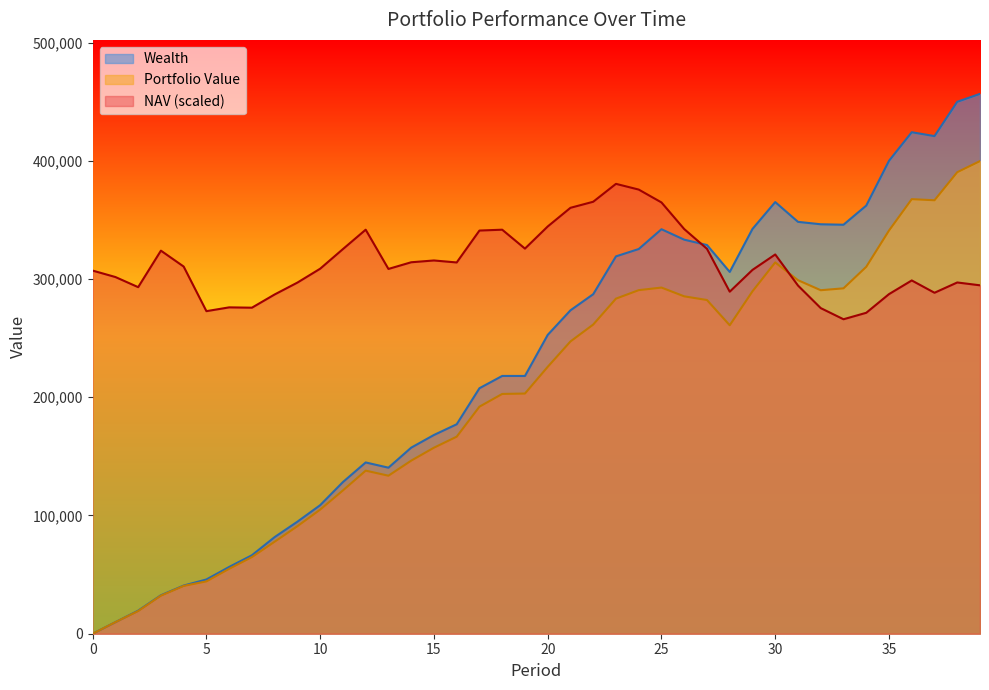

Does the chart have visible grid lines?

No